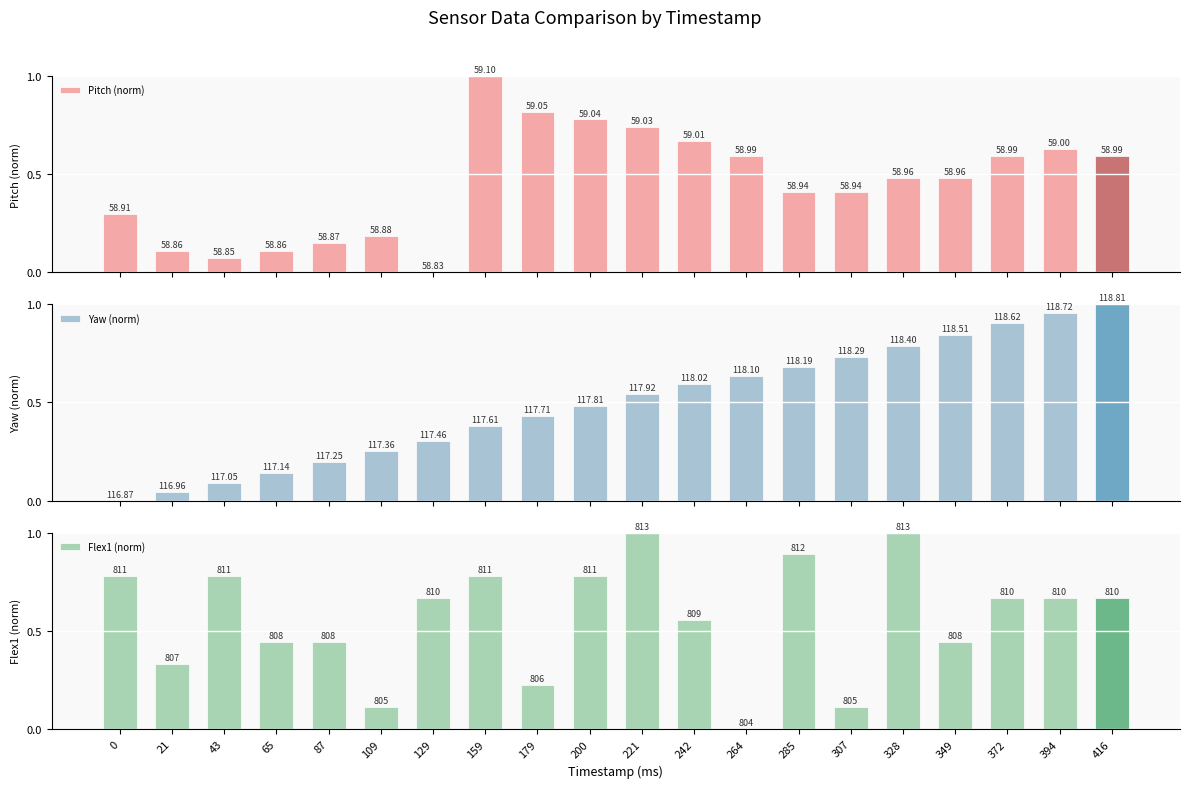

Which has a higher value, 87 or 221?

221